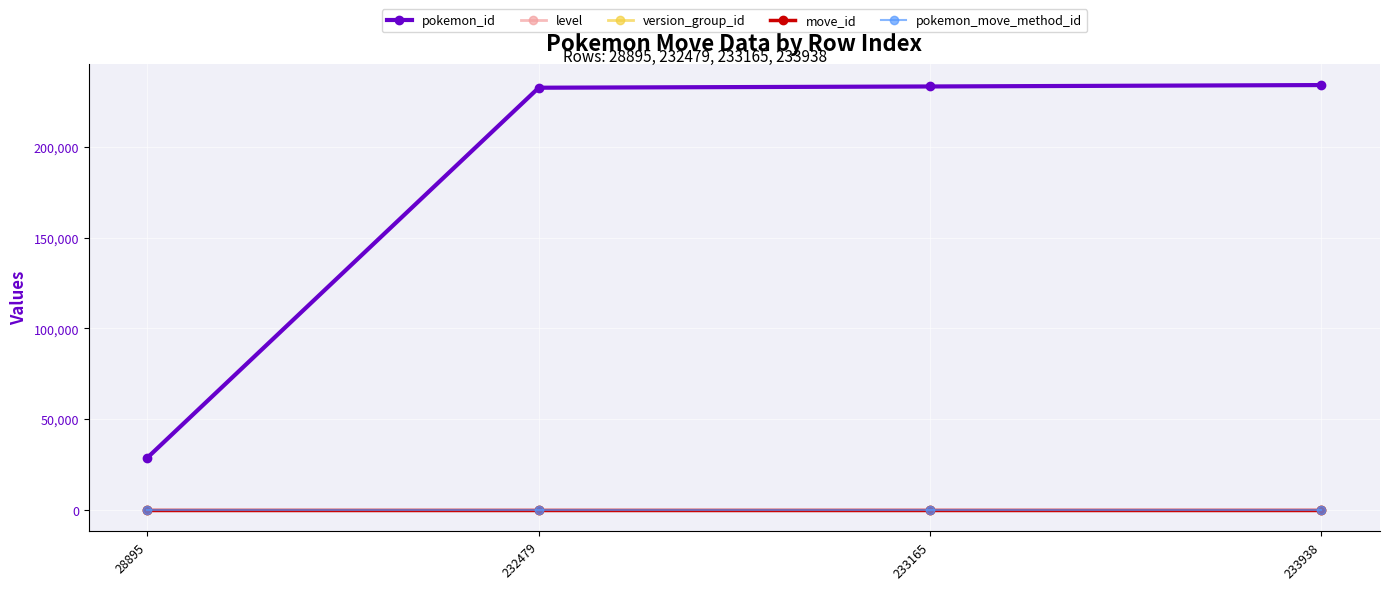

True or false: pokemon_id and pokemon_move_method_id cross at least once.

False